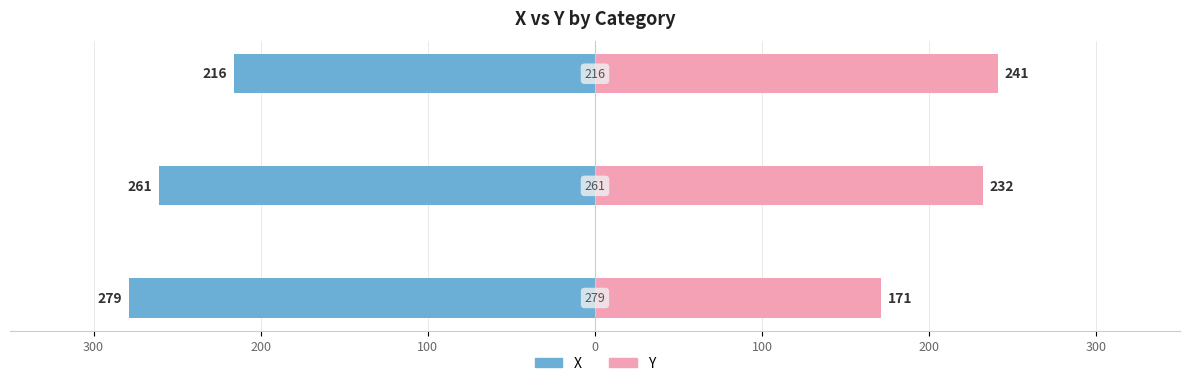

The value of Y at 300 is 229. True or false?

False